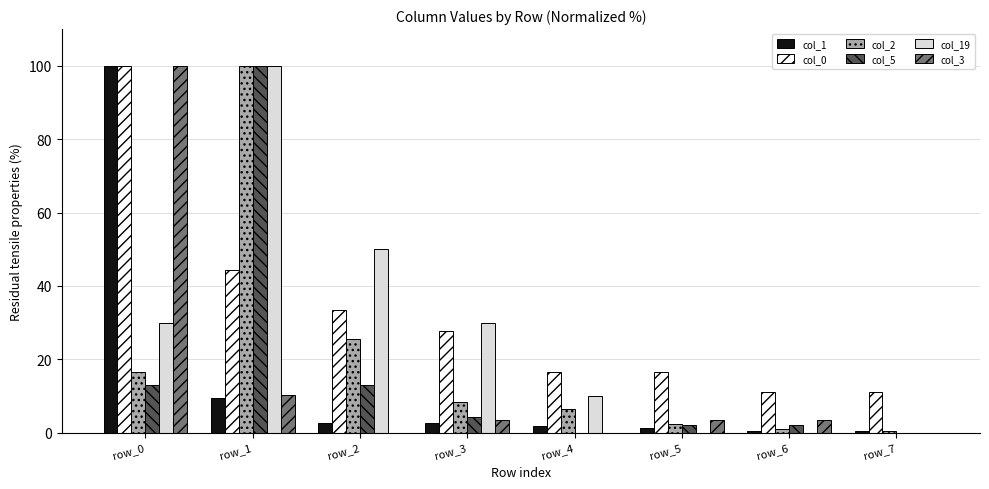

How many data points does each series have?

8